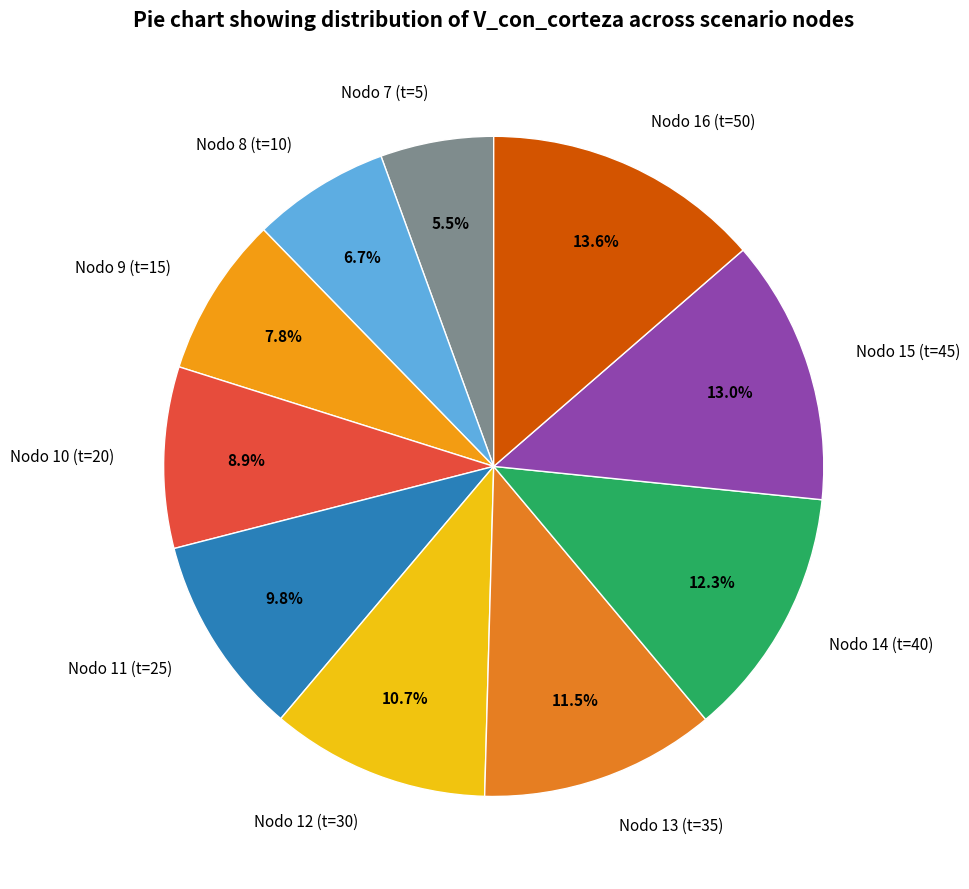

Count the number of slices in the pie.

10